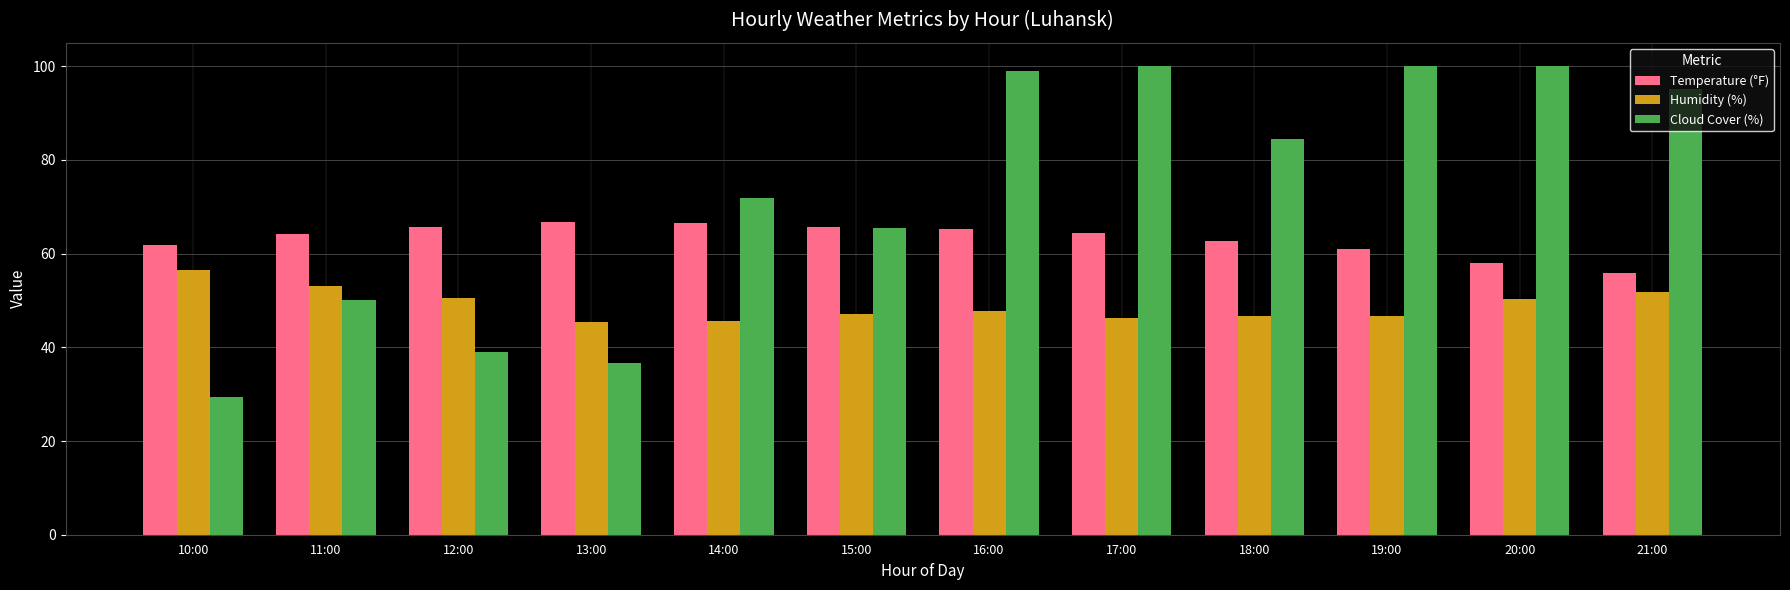

Rank the series by their maximum value, from highest to lowest.

Cloud Cover (%), Temperature (°F), Humidity (%)